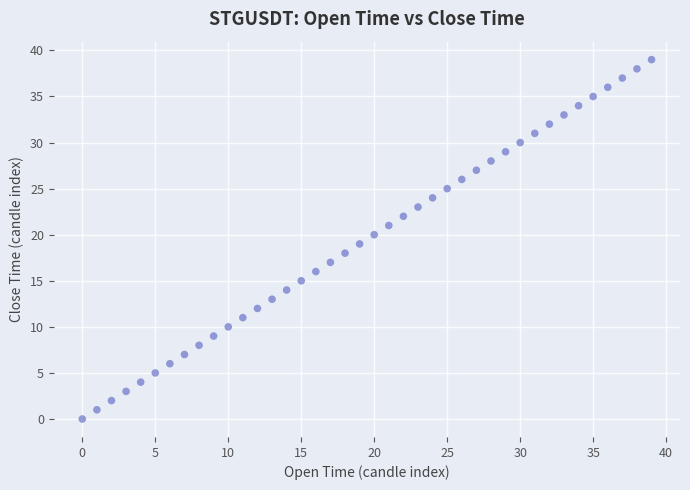

What is the range of Y values (max minus min)?

39